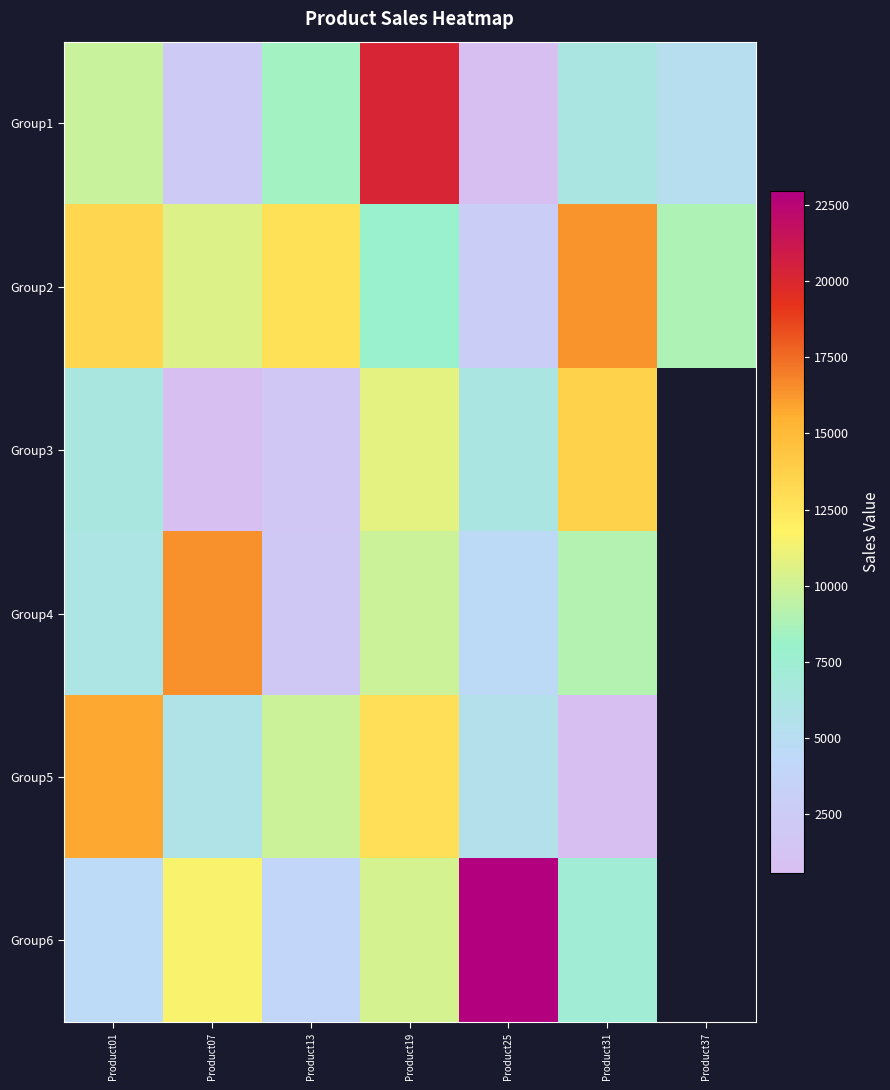

Which series has the widest spread of values?

Group1